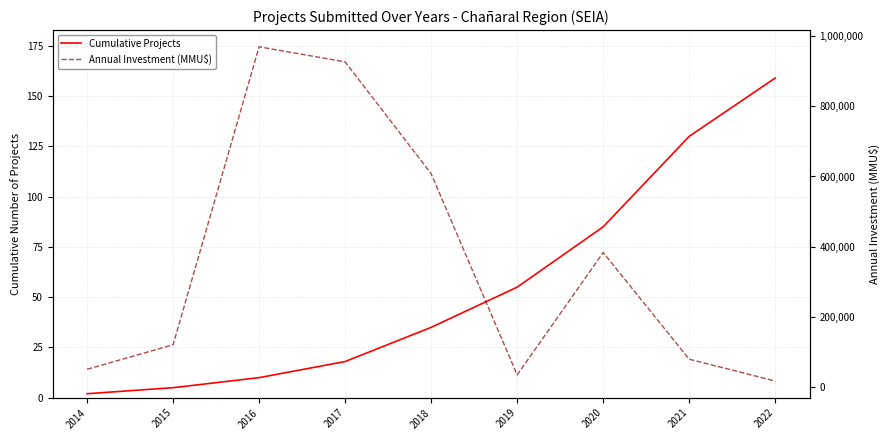

What are all the series names shown in the legend?

Cumulative Projects, Annual Investment (MMU$)